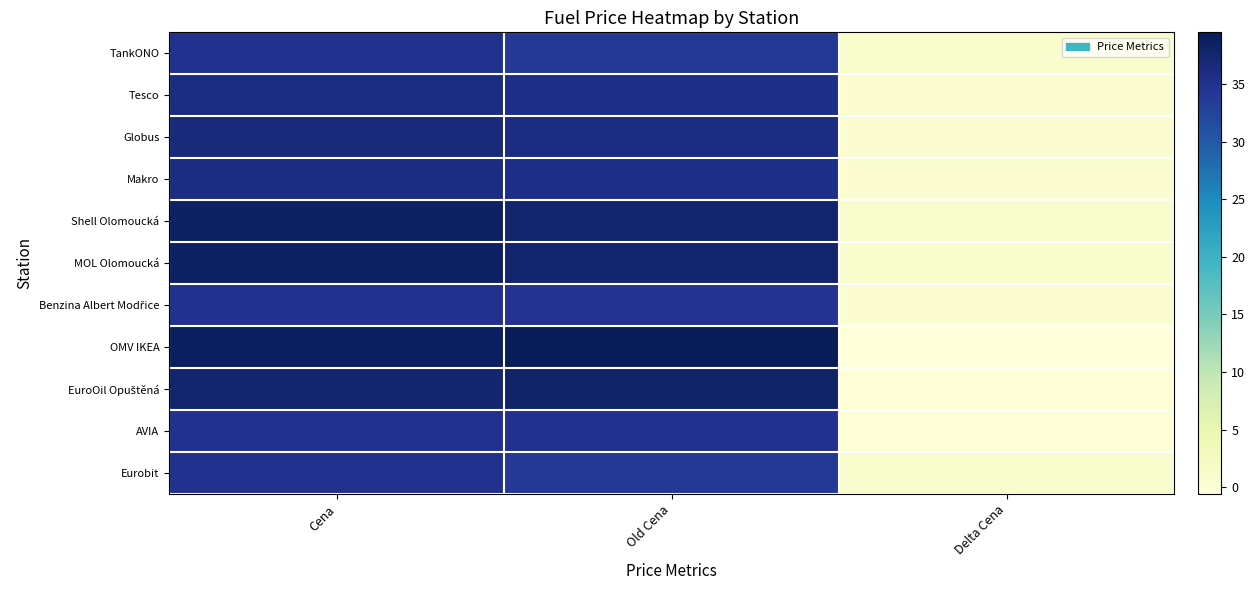

Between Cena and Old Cena, which is larger?

Cena